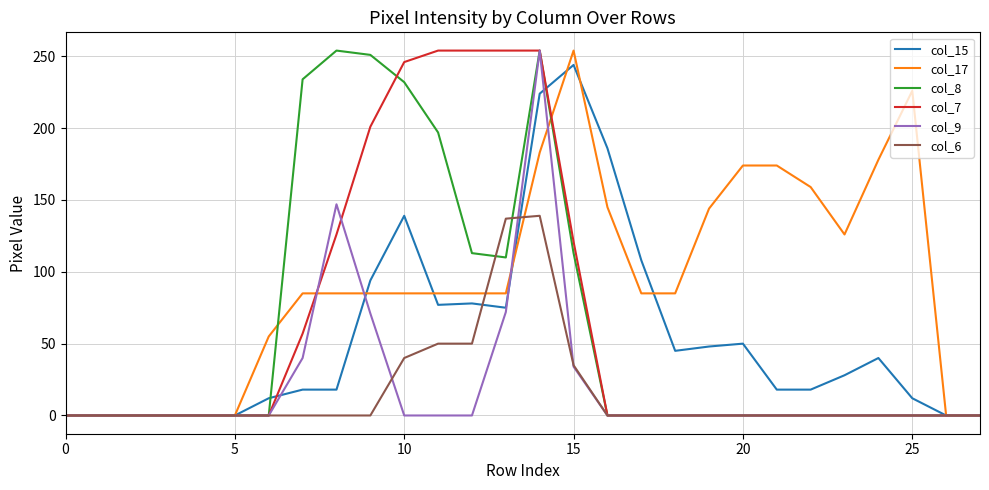

What is the greatest value displayed?

254